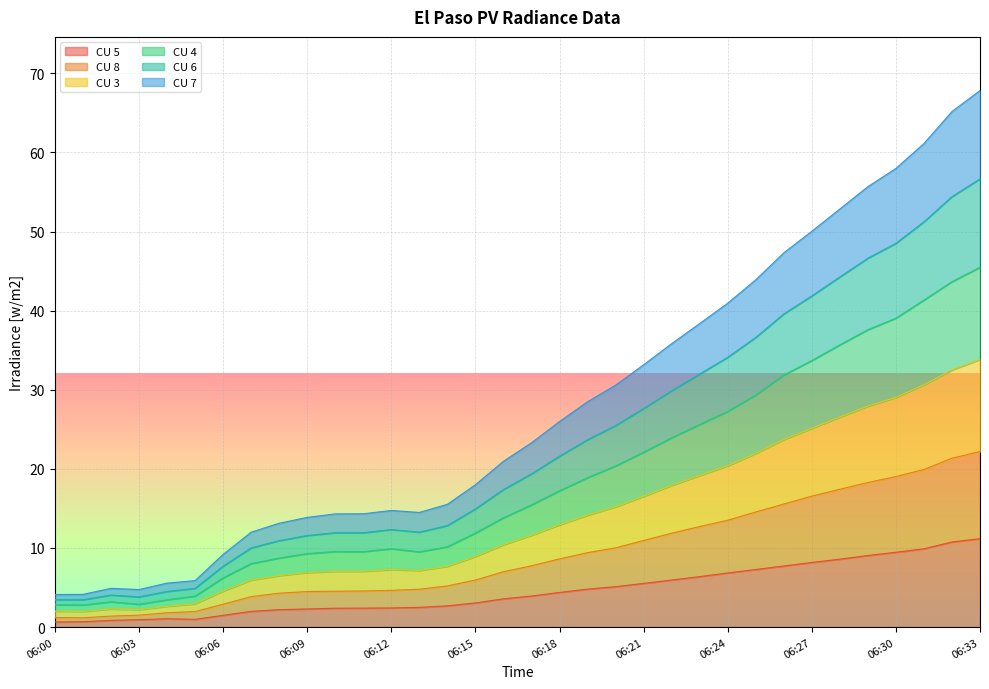

The CU 6 series shows 26.6 at 06:15. True or false?

False